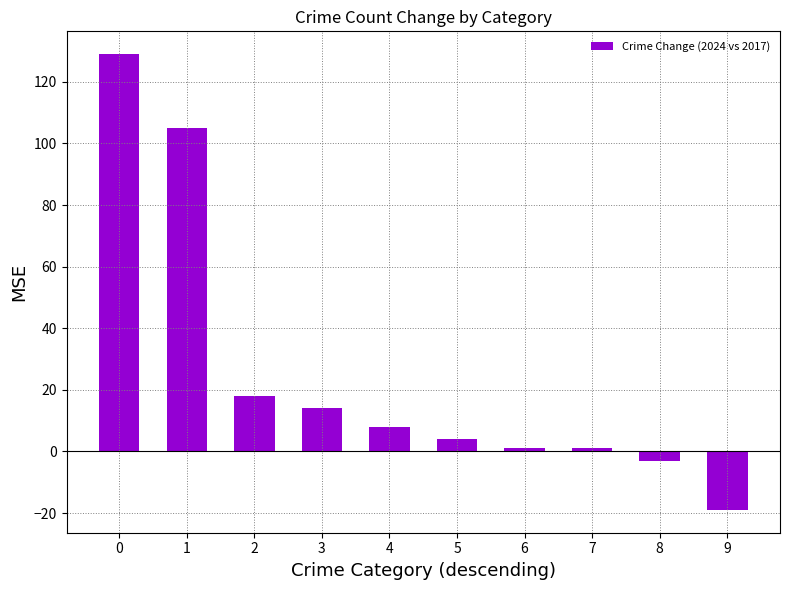

What is the value of the 1st bar from the left?

129